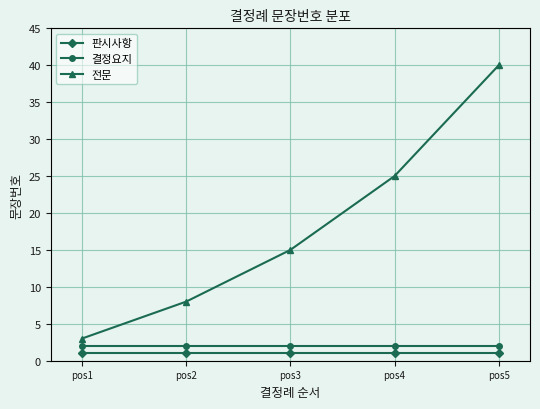

What is the sum of the 판시사항 values at pos1 and pos3?

2